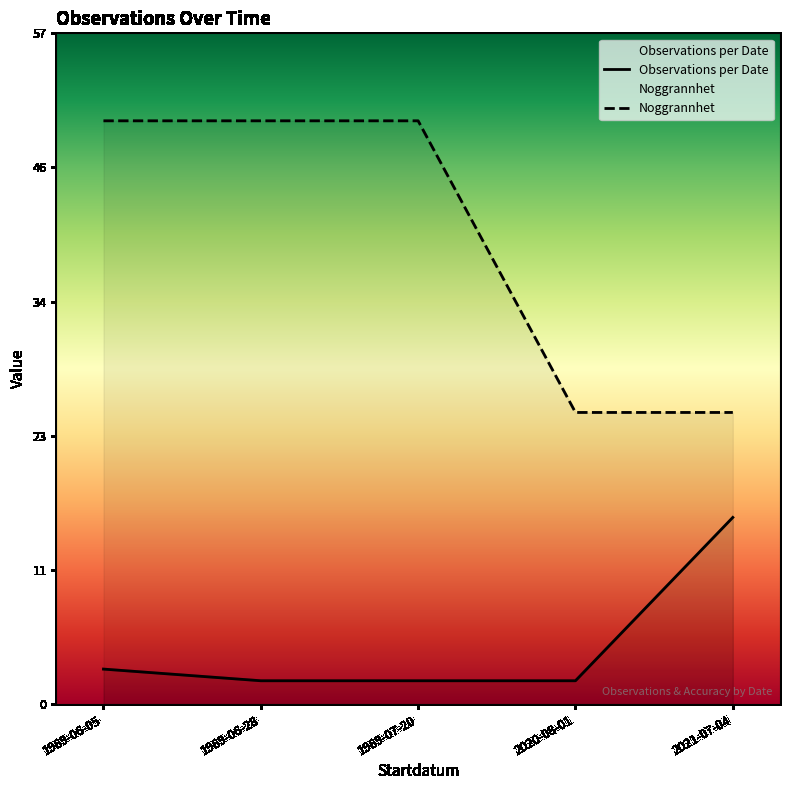

True or false: Observations per Date and Noggrannhet intersect in this chart.

False